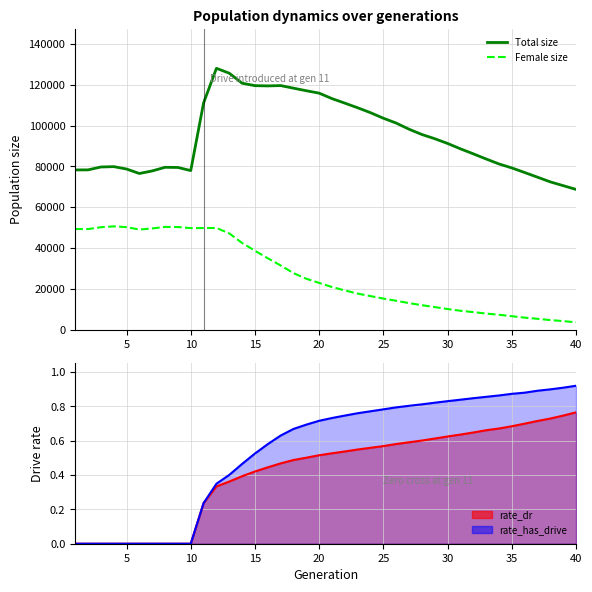

True or false: Total size and Female size cross at least once.

False